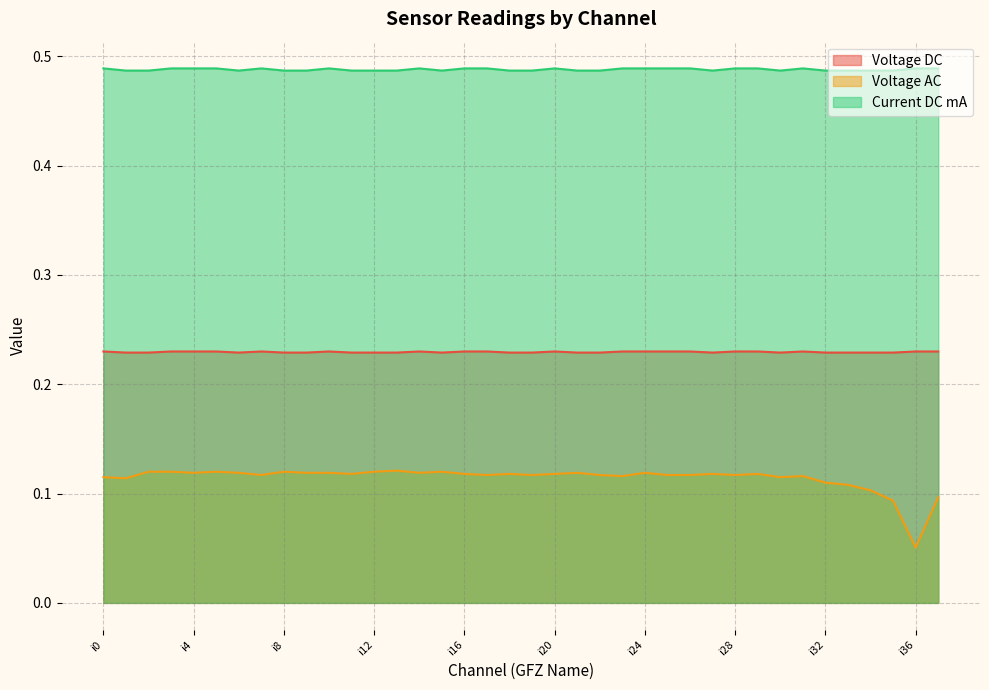

At which label does Current DC mA reach its peak?

i0